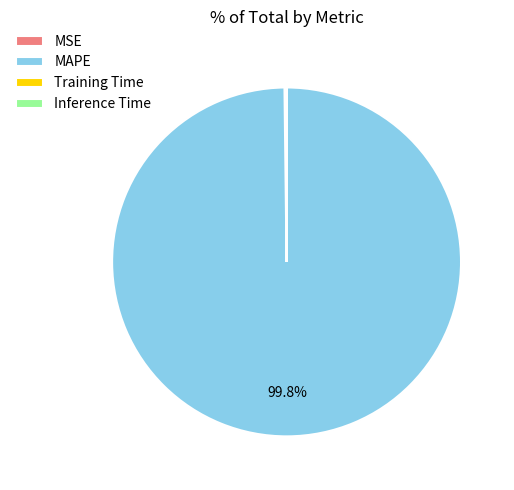

Which slice is the largest?

MAPE